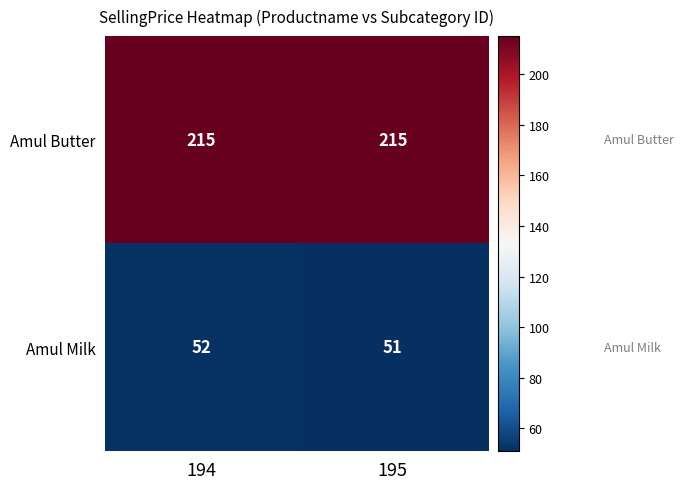

The value of Amul Milk at 194 is 12. True or false?

False